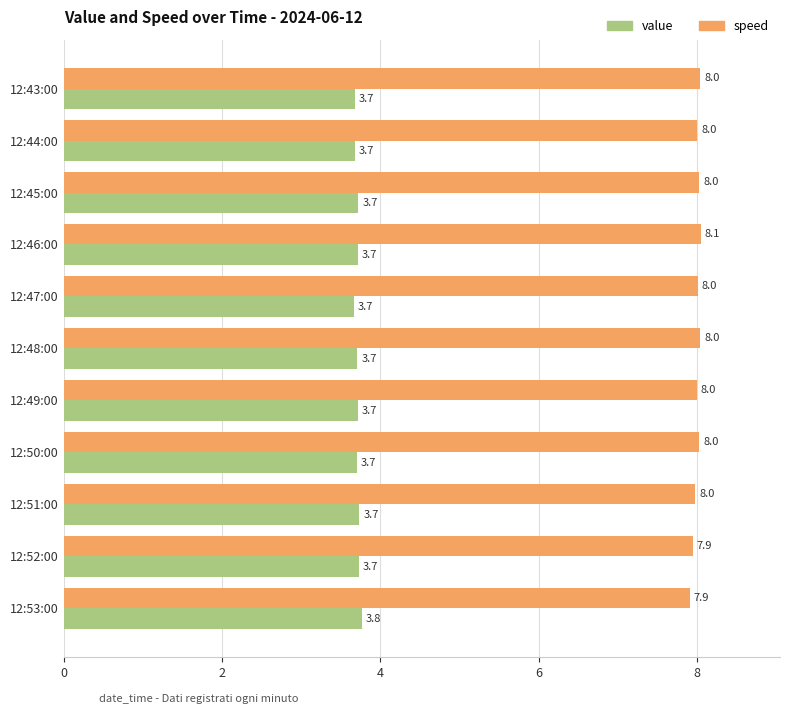

What is the minimum value for speed?

7.9